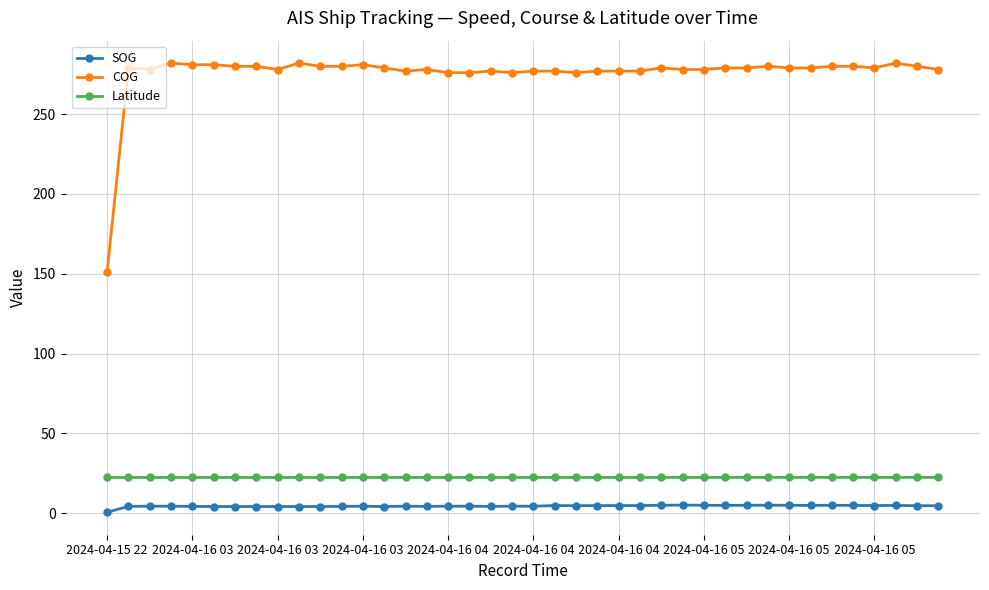

Which series has the largest total across all categories?

COG